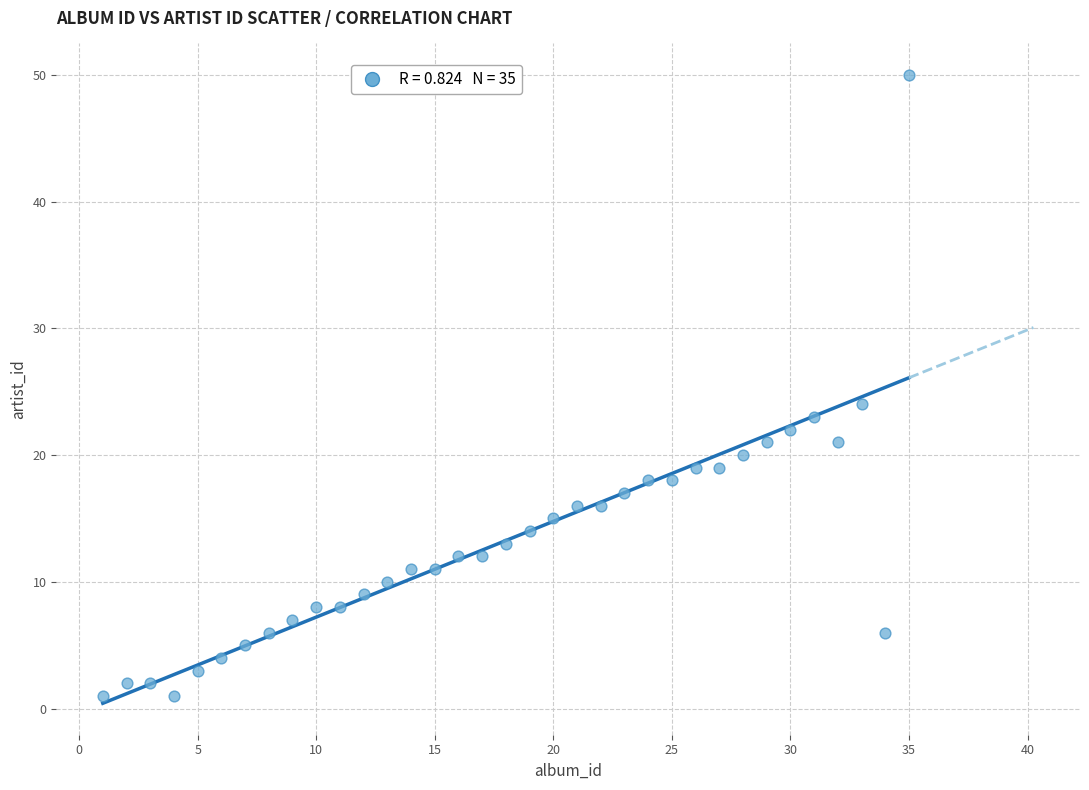

What Y value in the scatter plot is closest to 25?

24